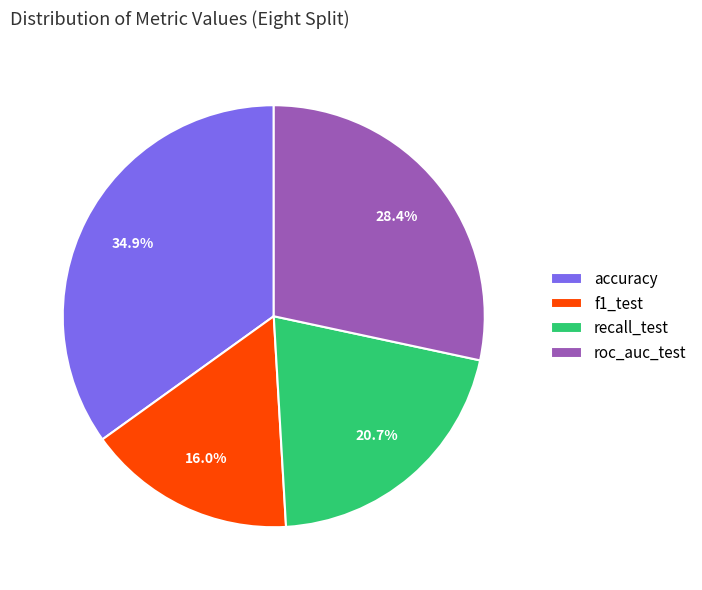

Is there any slice that represents more than half of the pie?

No